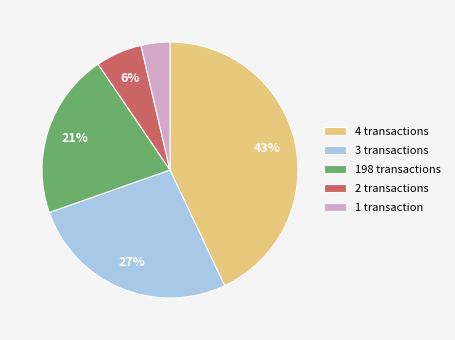

To the nearest percent, what is the difference between the largest and smallest slice percentages?

39%